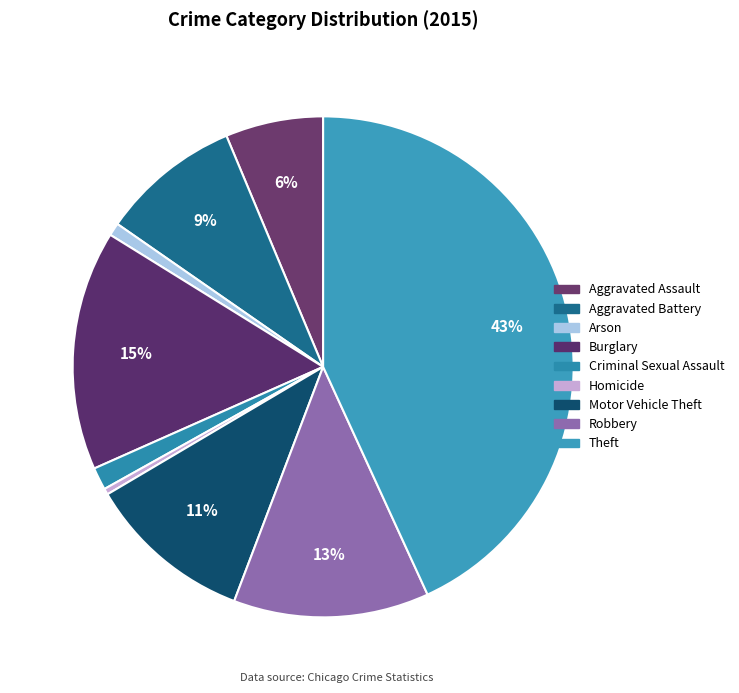

Approximately how many times larger is the value at Aggravated Battery compared to Aggravated Assault?

1.4